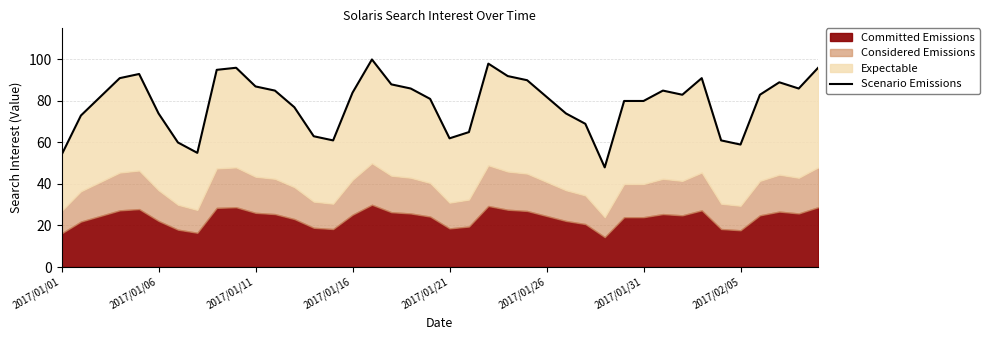

What is the smallest value displayed?

48